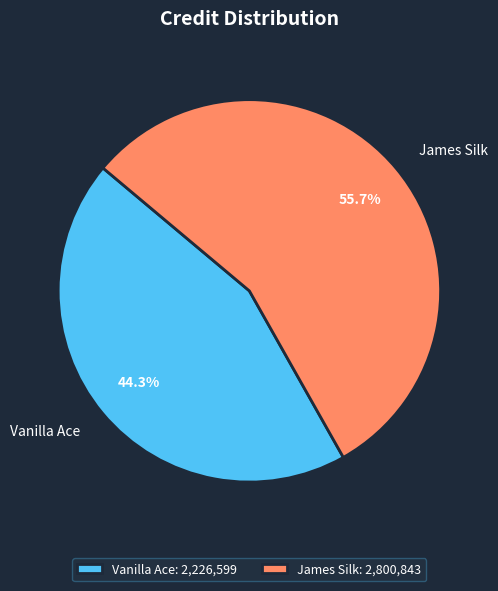

Between James Silk and Vanilla Ace, which is larger?

James Silk